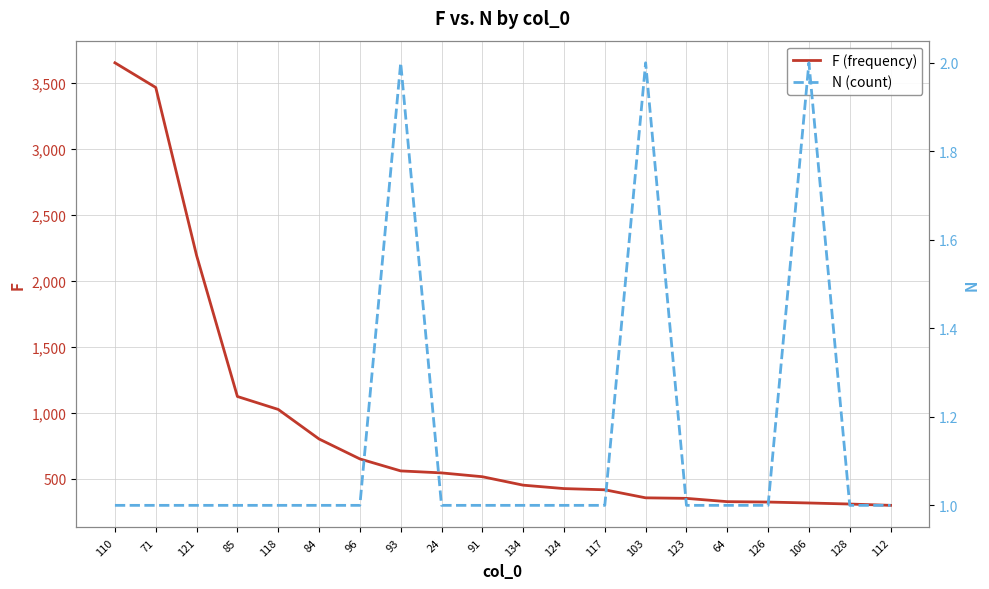

What is the average value of the N (count) series?

1